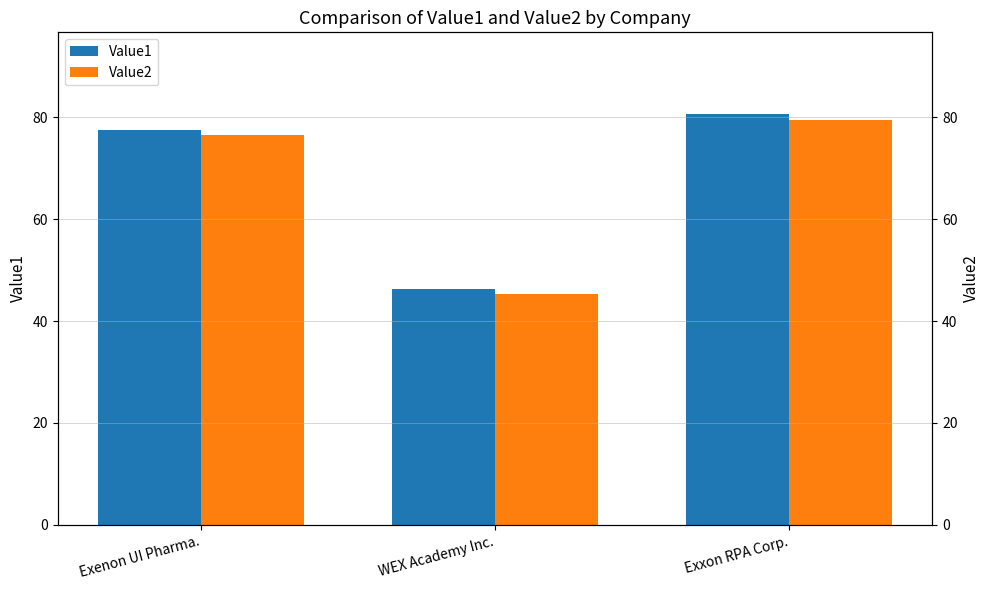

Which category has the highest value across all series?

Exxon RPA Corp.